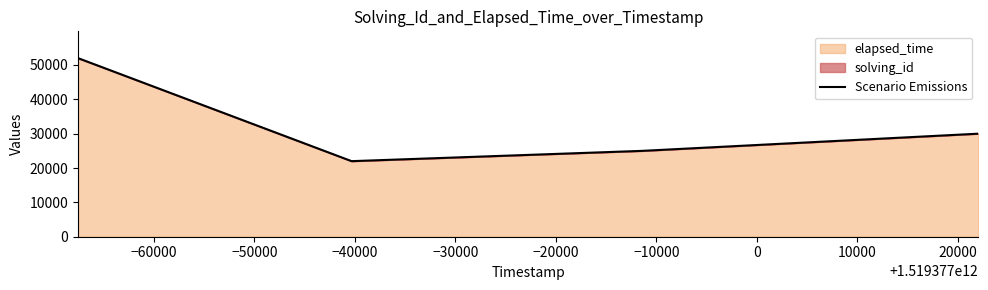

What is the greatest value displayed?

52001